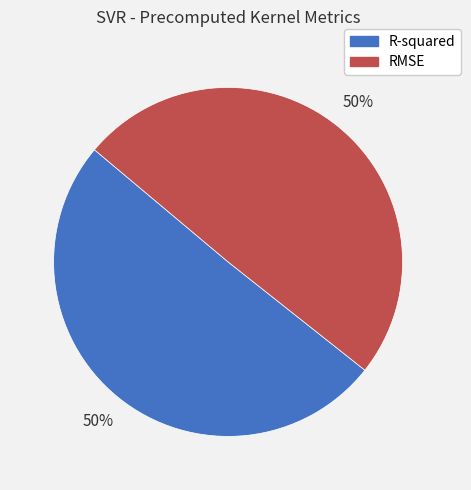

How many slices are in this pie chart?

2